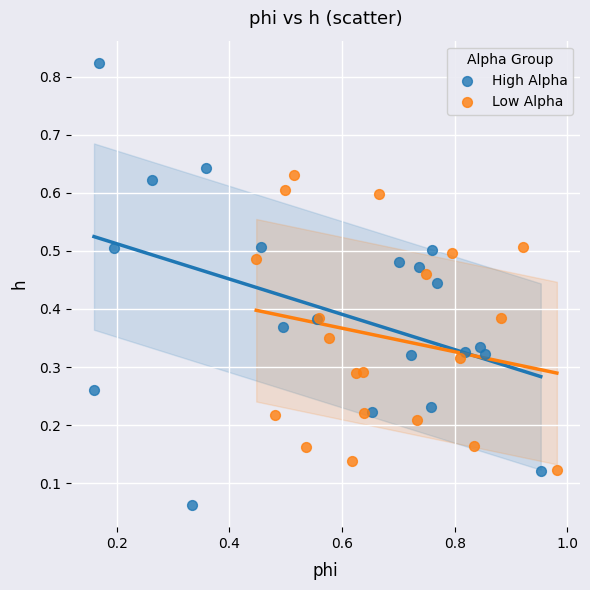

Which series has the largest Y range (max minus min)?

High Alpha